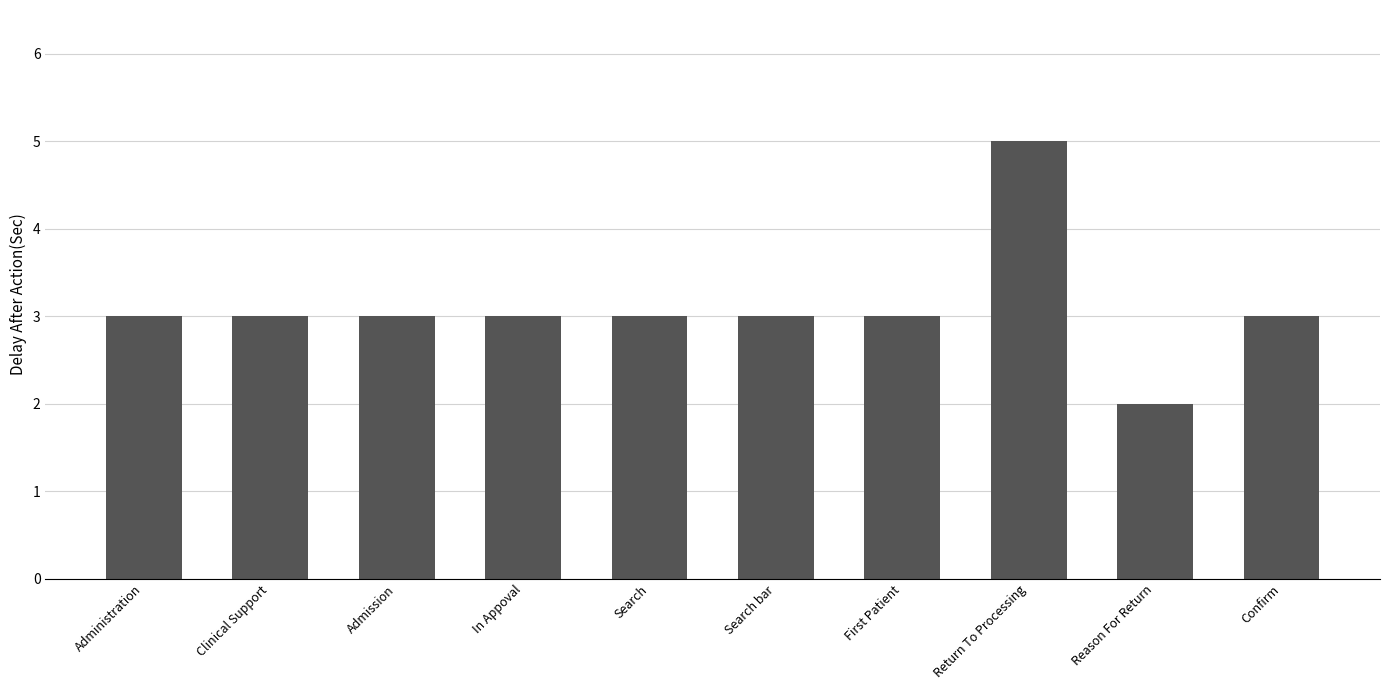

What value does the data have at First Patient?

3